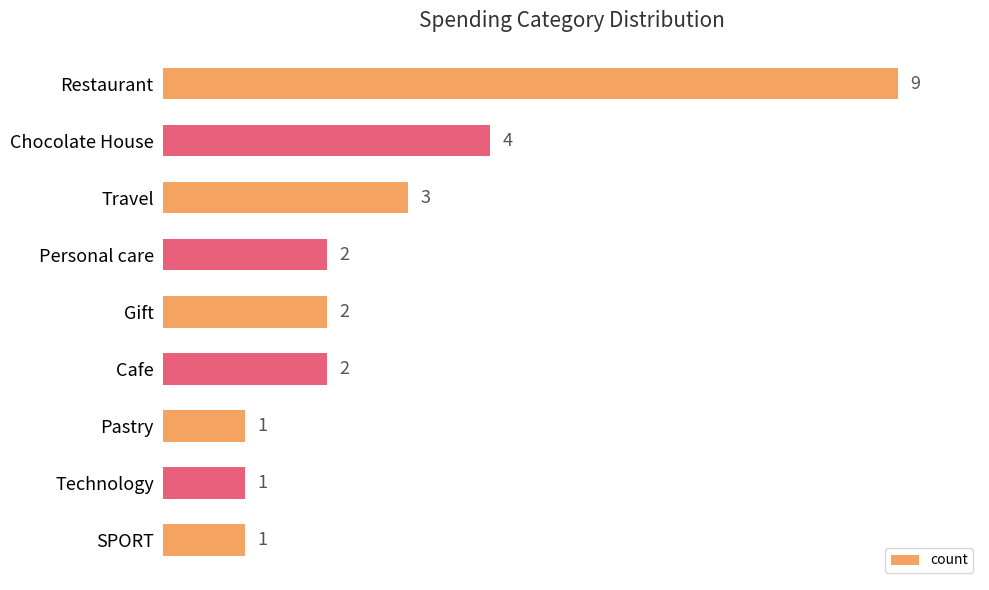

How many categories are shown in the chart?

9